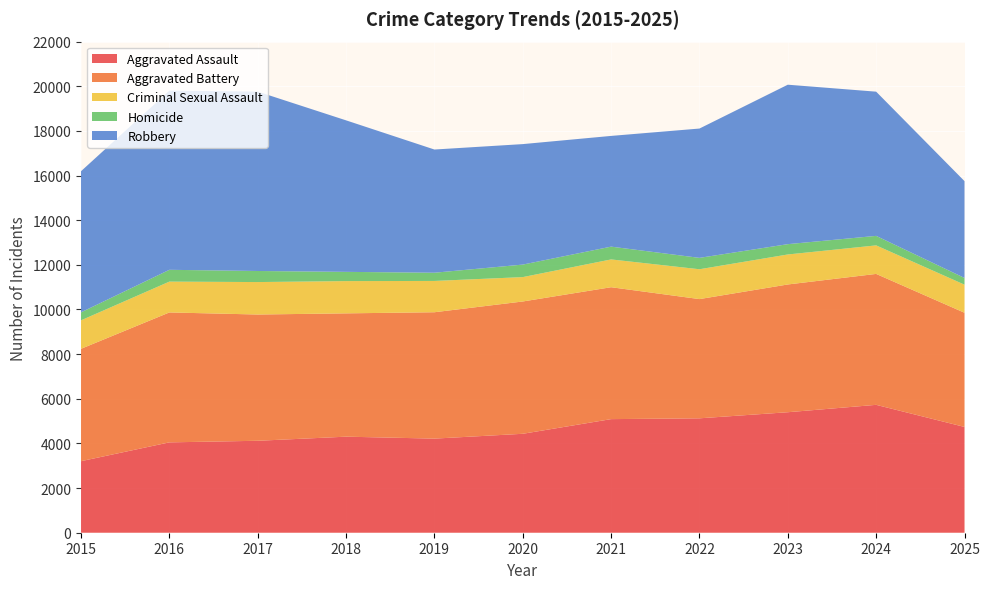

Reading right to left, extract all data points from this chart.

Aggravated Assault: 4739	5729	5398	5125	5089	4432	4216	4303	4119	4048	3205
Aggravated Battery: 5115	5865	5723	5341	5909	5927	5661	5524	5656	5820	5034
Criminal Sexual Assault: 1258	1278	1344	1337	1245	1092	1402	1445	1454	1381	1276
Homicide: 301	426	462	510	573	561	368	414	496	529	358
Robbery: 4338	6460	7143	5793	4960	5397	5519	6787	8036	8026	6322